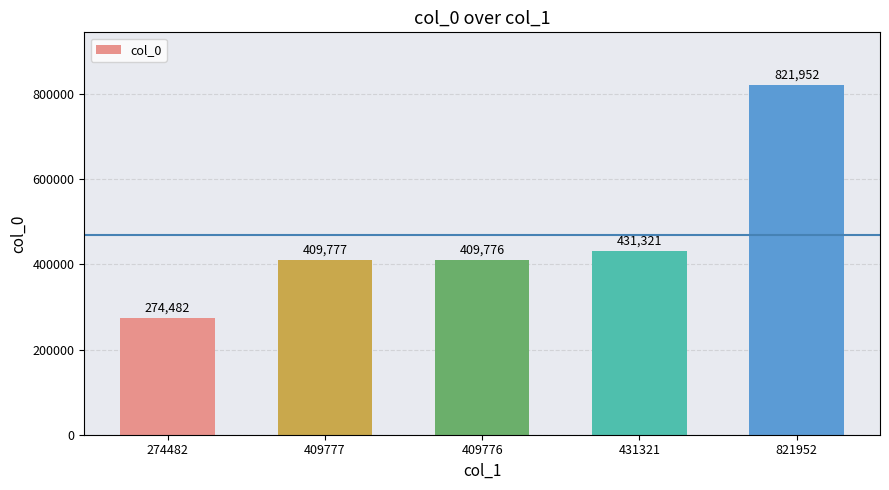

What is the sum of the values at 274482 and 409777?

684259